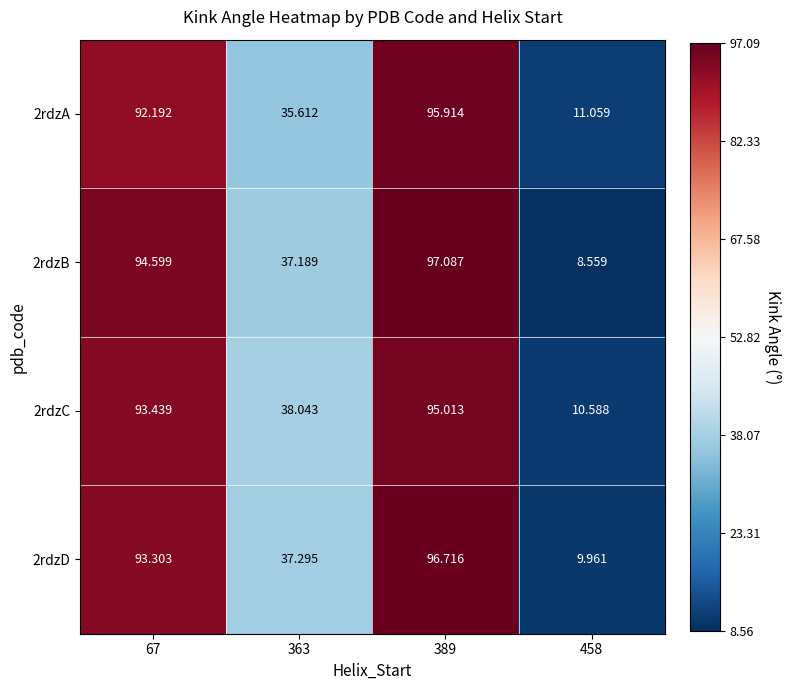

Which label corresponds to the largest value in the chart?

389